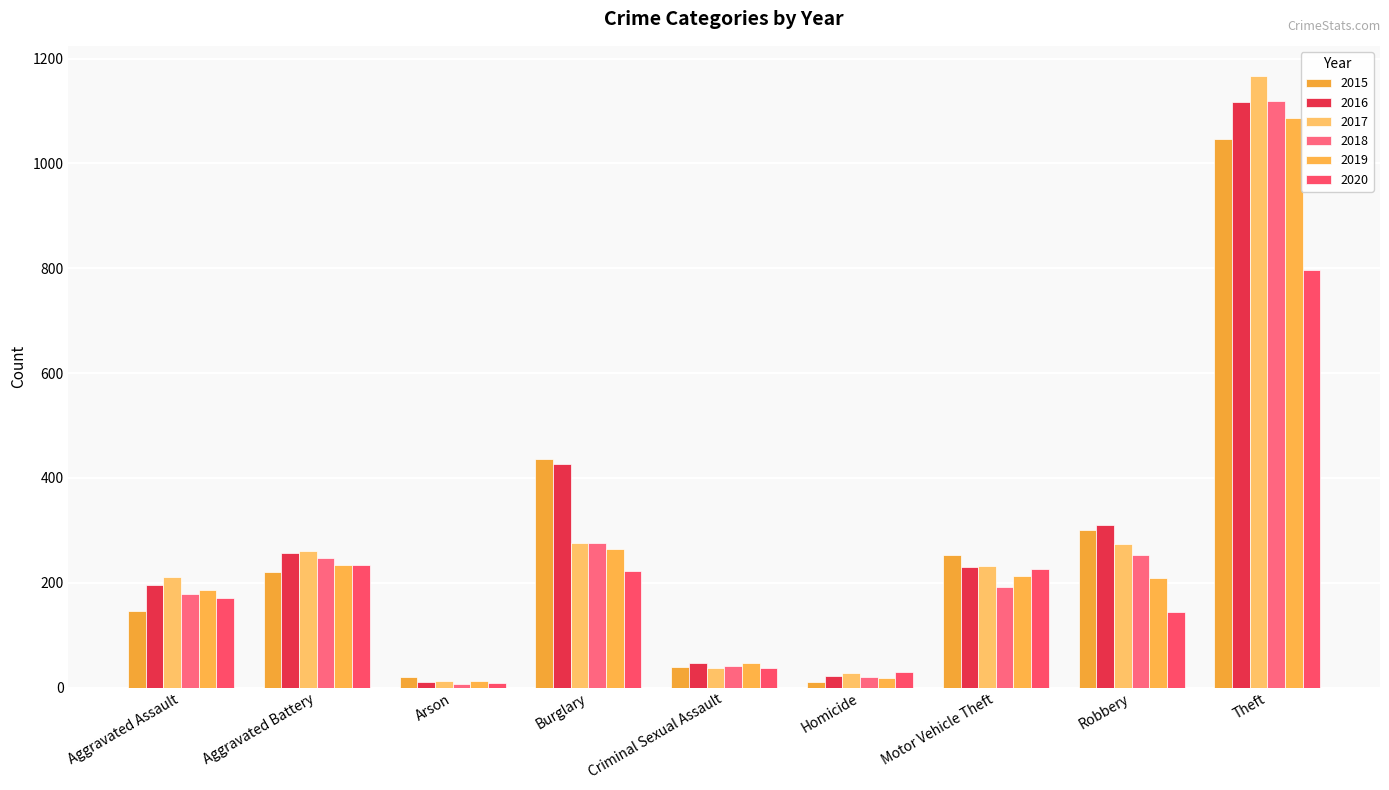

Where does the 2020 series first go above 171?

Aggravated Battery